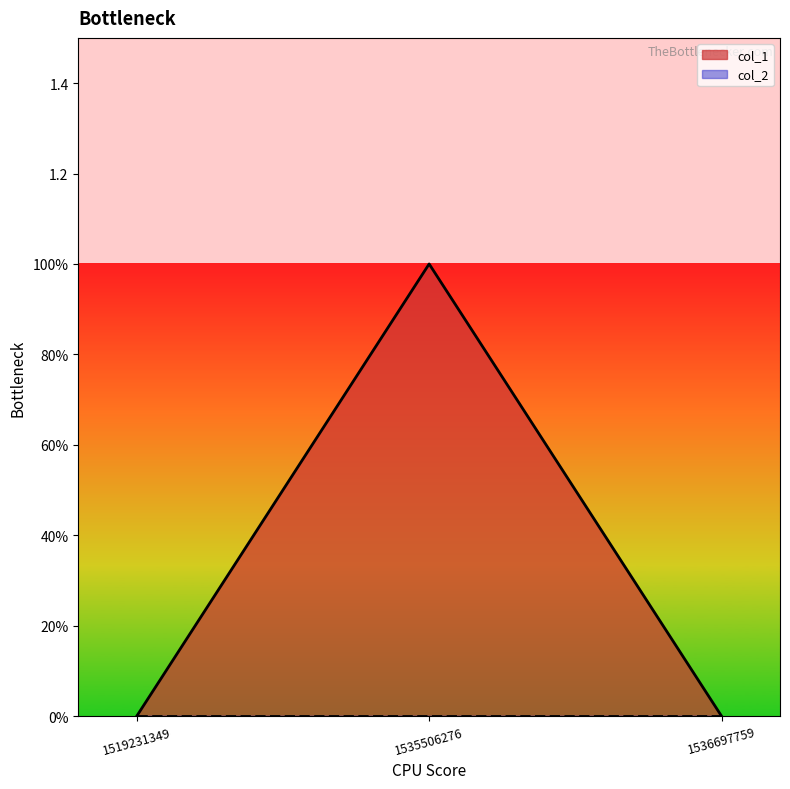

Which category has the highest value across all series?

1535506276